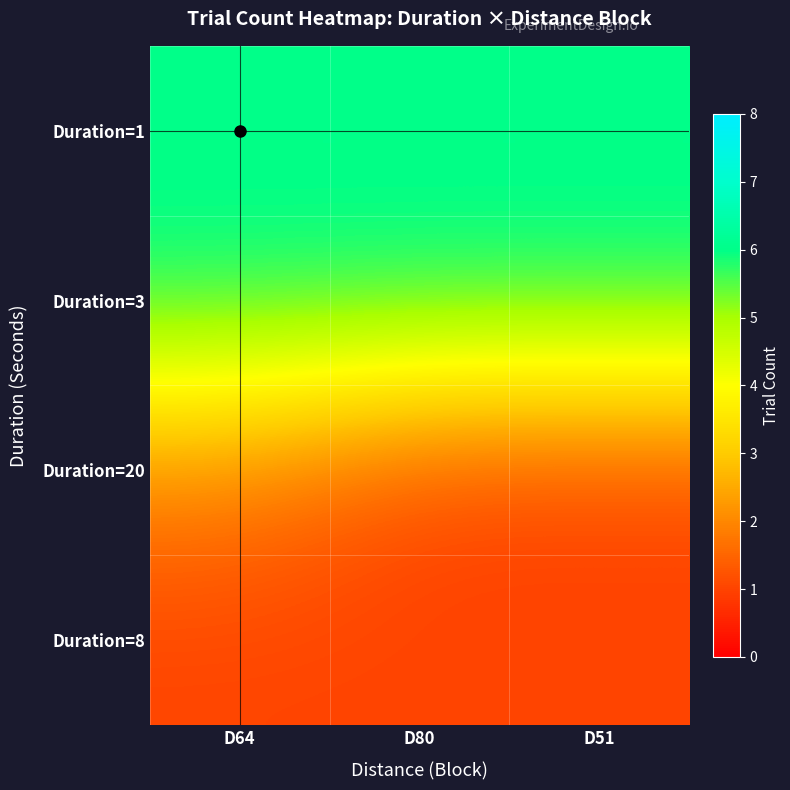

Reading left to right, list all the values displayed in this chart.

Duration=1: D64=6	D80=6	D51=6
Duration=3: D64=6	D80=6	D51=6
Duration=20: D64=2	D80=1	D51=1
Duration=8: D64=1	D80=1	D51=1